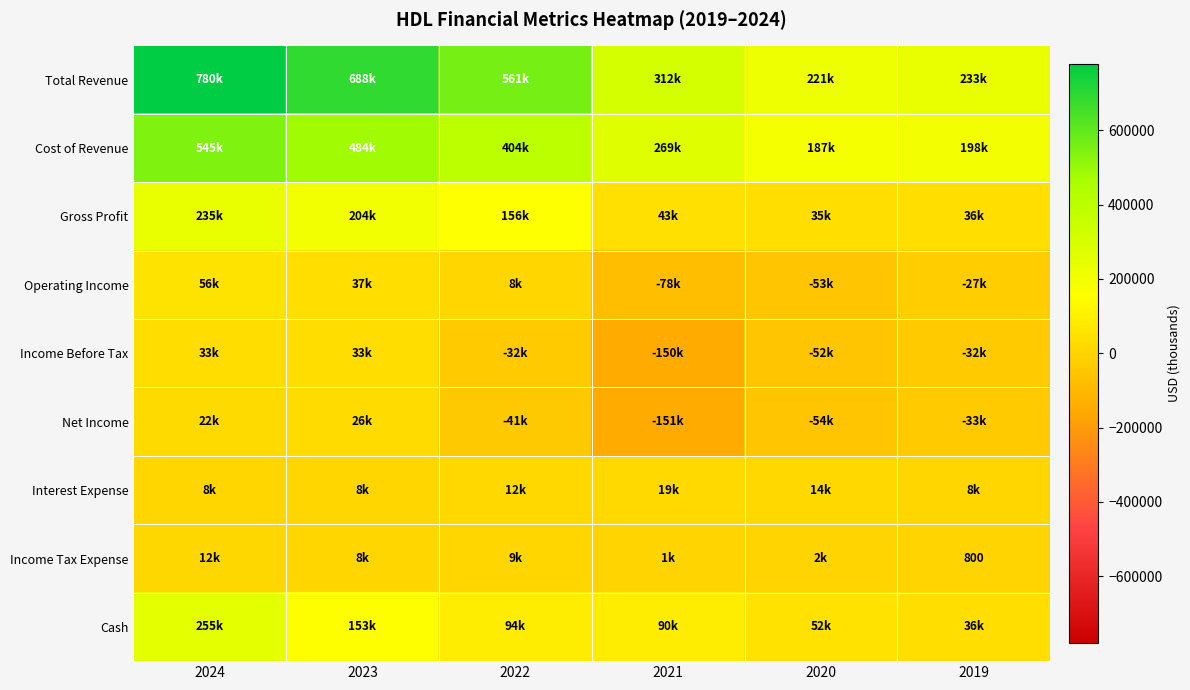

Is it true that Income Tax Expense equals 800 at 2019?

True